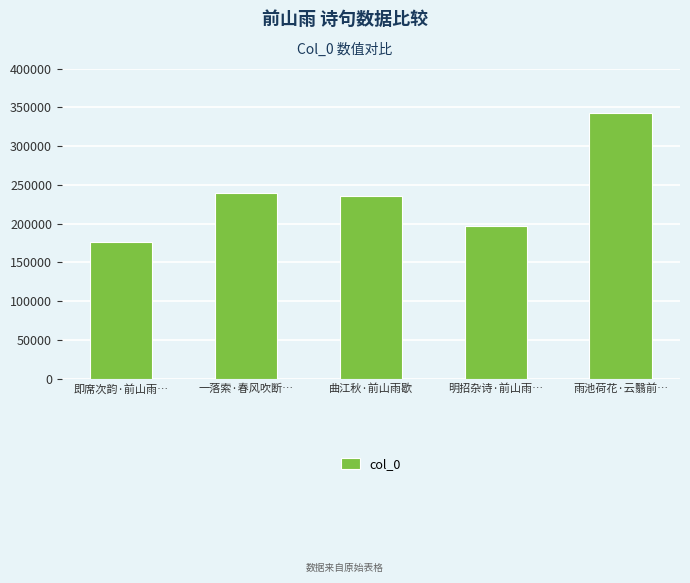

Does the chart contain any negative values?

No